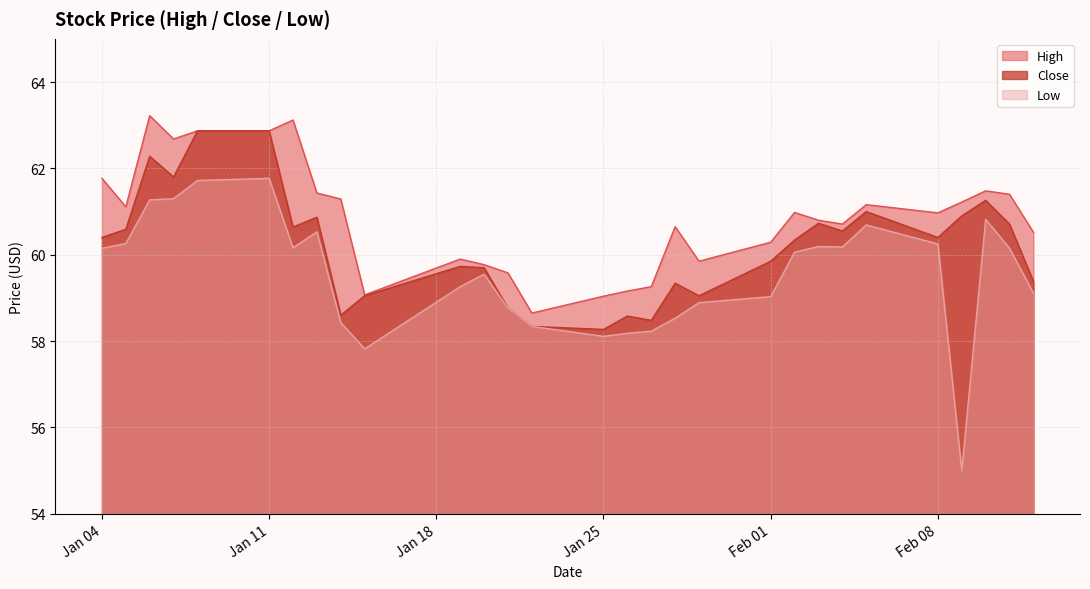

What are all the series names shown in the legend?

High, Close, Low